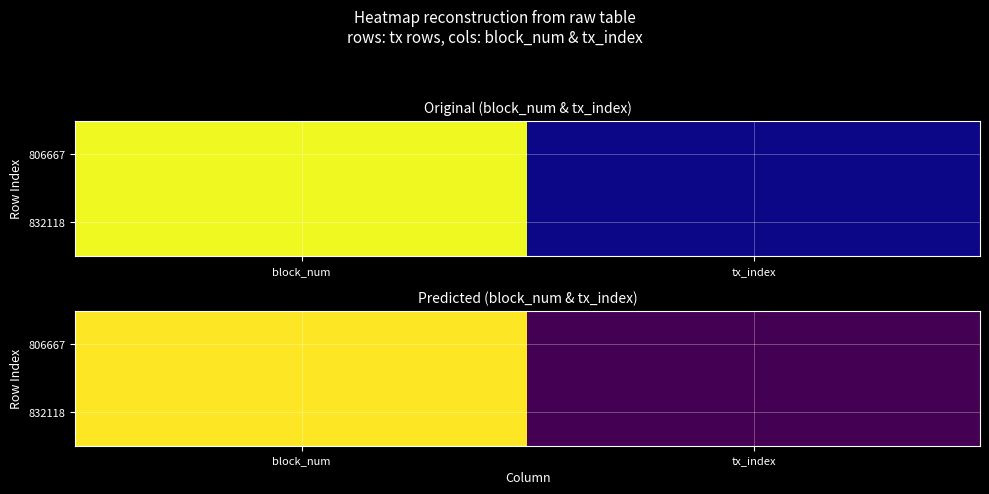

What is the lowest value of the 806667 series?

111